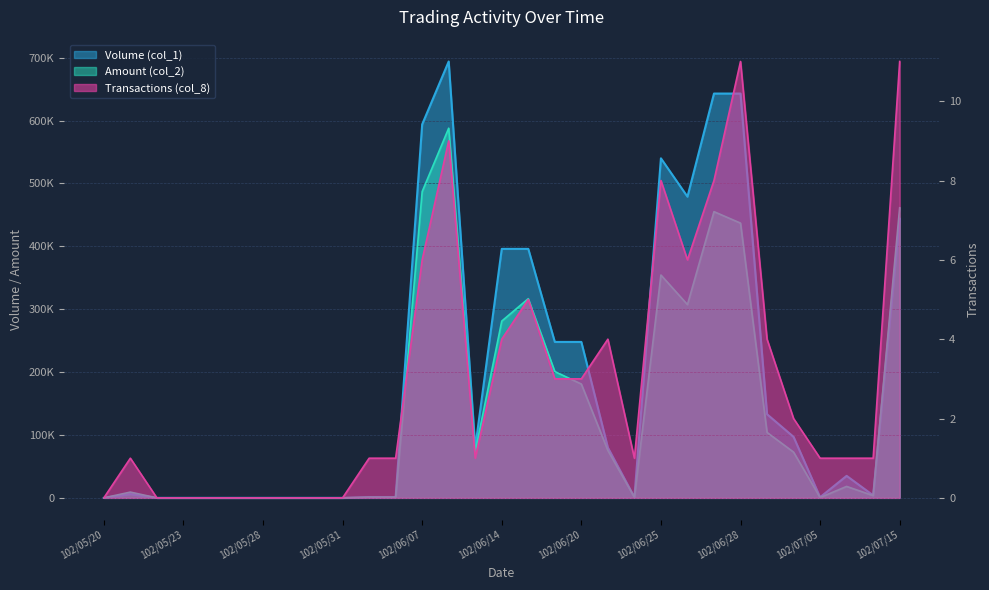

What is the difference between the maximum and second lowest values in the Amount (col_2) series?

587910